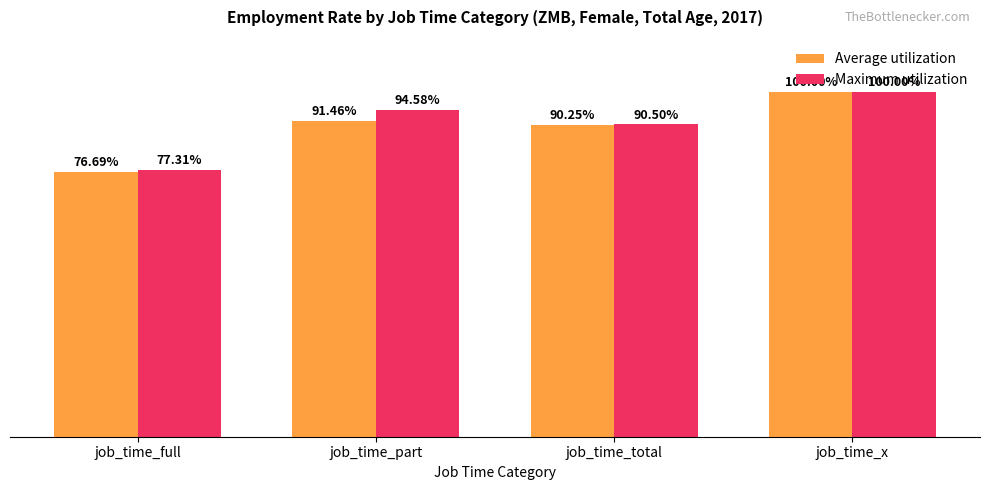

Where does the Maximum utilization series first go above 94?

job_time_part